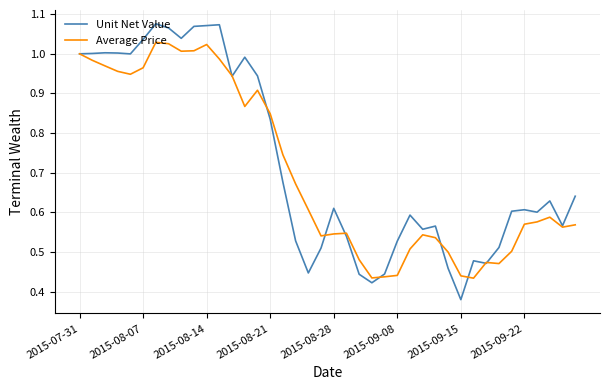

Rank the series by their maximum value, from lowest to highest.

Average Price, Unit Net Value